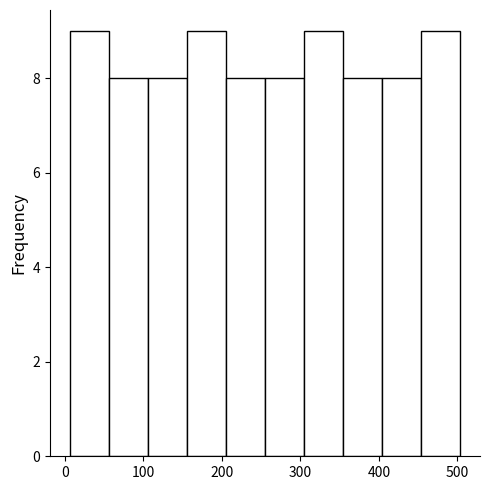

Reading left to right, list every bar in this chart as the range it spans on the x-axis followed by its height. Neither the bar edges nor the heights are printed on the chart, so give them approximately, as read against the axes.

10 to 60: 9
60 to 110: 8
110 to 160: 8
160 to 210: 9
210 to 260: 8
260 to 300: 8
300 to 350: 9
350 to 400: 8
400 to 450: 8
450 to 500: 9